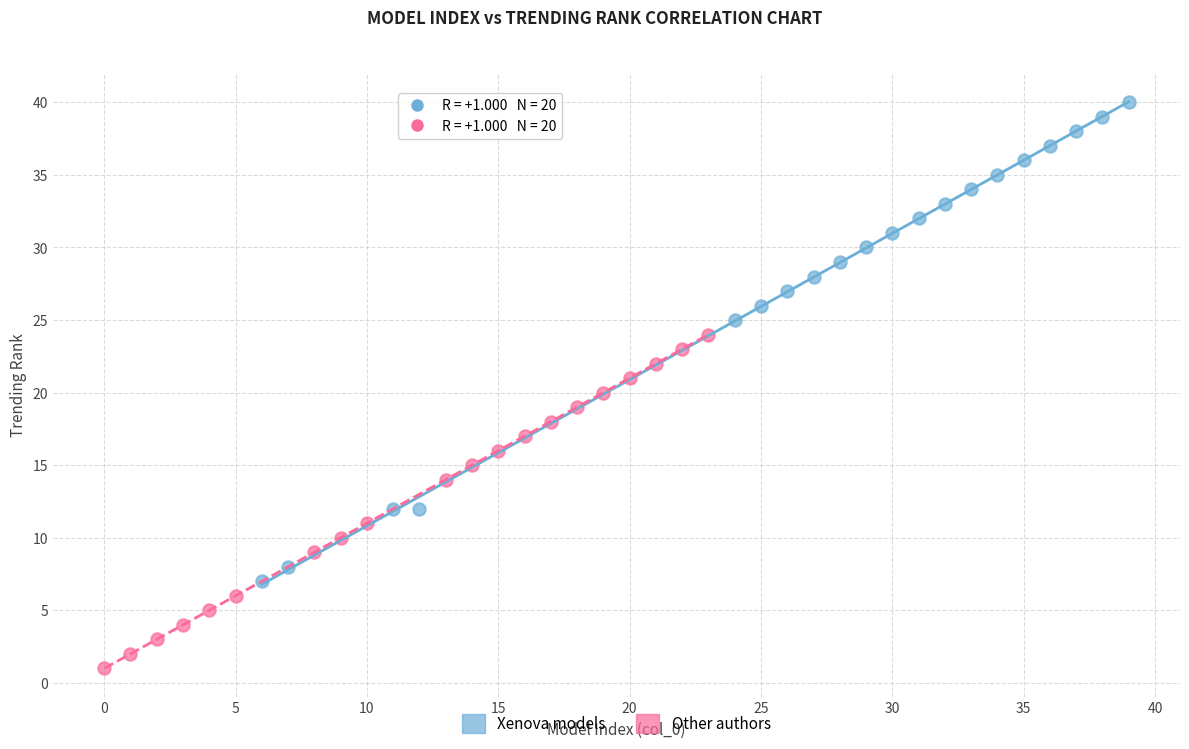

Which series has the widest spread of Y values?

Xenova models